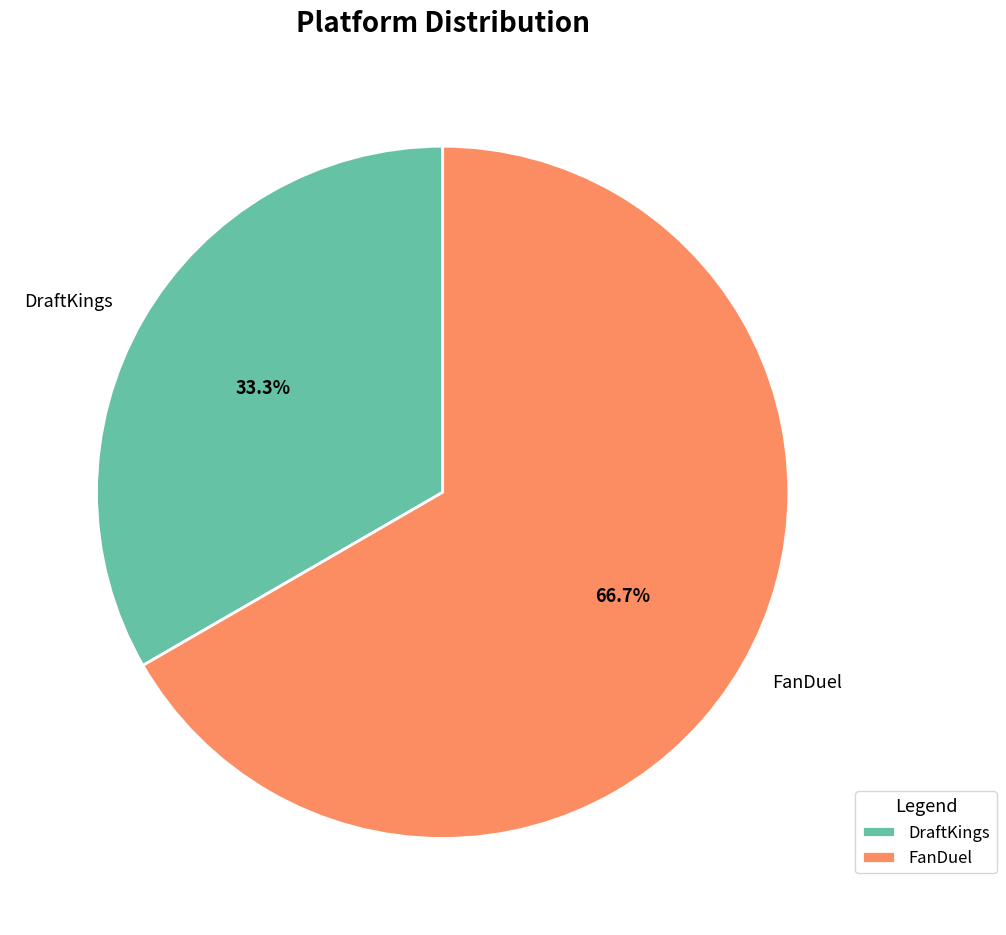

The DraftKings slice represents 33% of the pie. True or false?

True